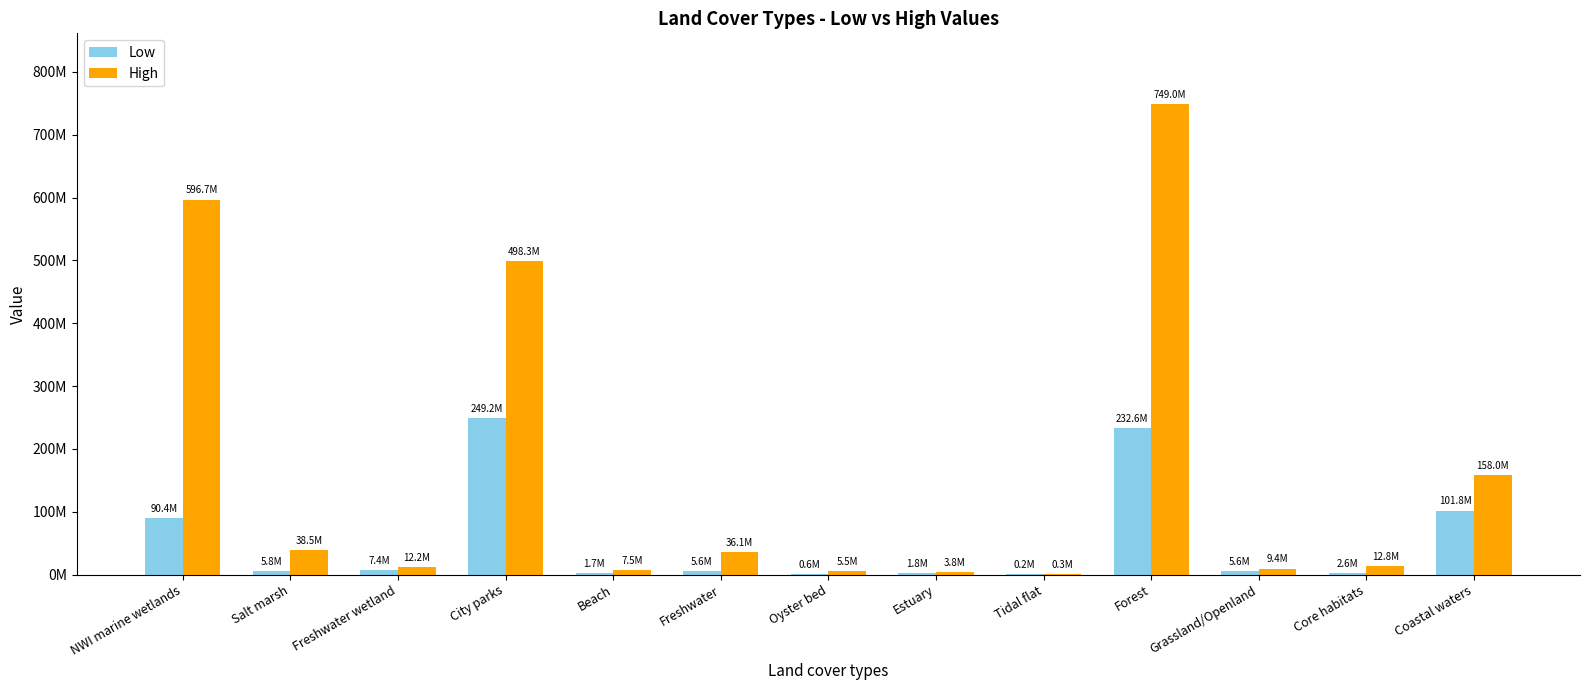

What are all the series names shown in the legend?

Low, High